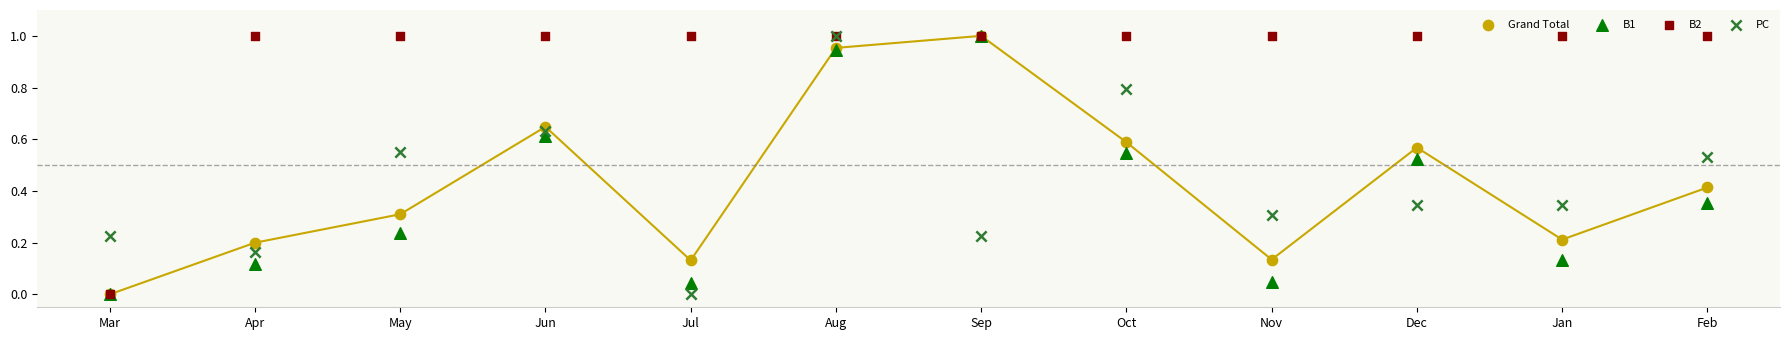

What are all the series names shown in the legend?

Grand Total, B1, B2, PC